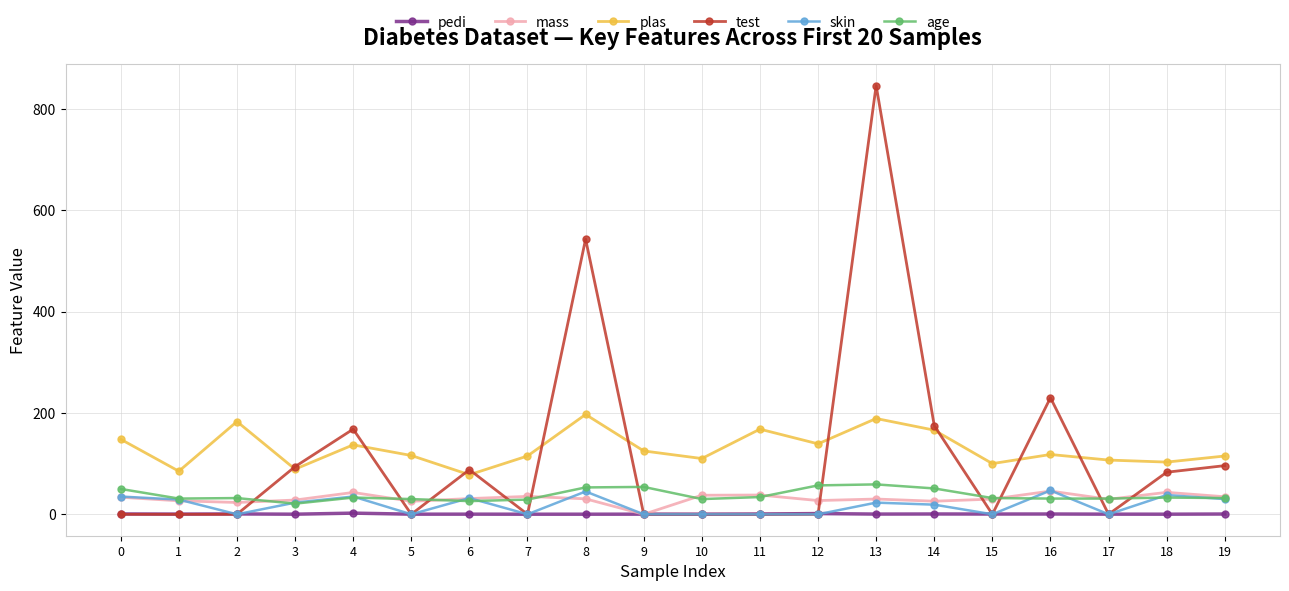

At how many categories does at least one series exceed 292?

2